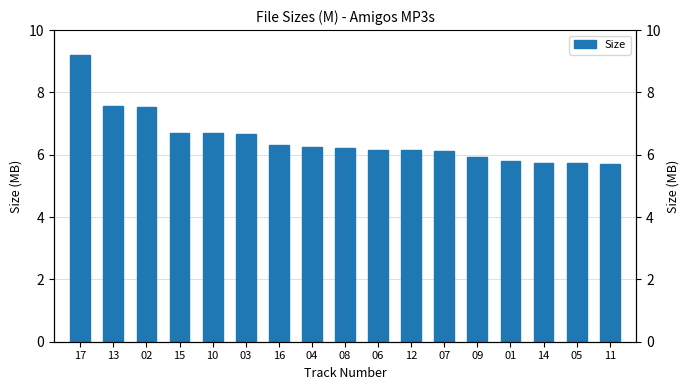

Reading right to left, extract all data points from this chart.

5.7	5.7	5.8	5.8	5.9	6.1	6.2	6.2	6.2	6.3	6.3	6.7	6.7	6.7	7.5	7.5	9.2